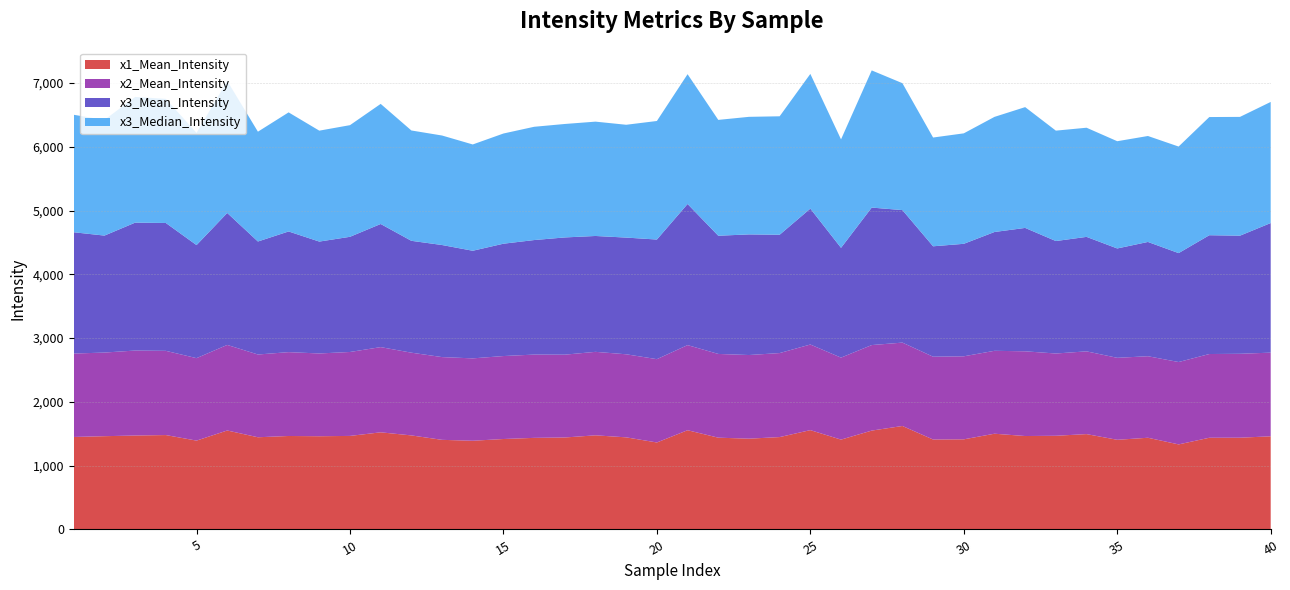

Reading left to right, transcribe all the data shown in this chart.

x1_Mean_Intensity: 1450.4	1462.6	1472.9	1480.3	1393.3	1551.9	1445.7	1465.7	1461.9	1466.8	1523.2	1474.8	1405.2	1391.0	1418.3	1436.3	1442.2	1476.1	1444.3	1363.9	1556.2	1439.3	1423.7	1448.7	1557.6	1408.8	1550.4	1622.5	1410.4	1413.3	1501.2	1465.1	1469.0	1495.3	1406.0	1438.0	1333.8	1438.1	1438.8	1460.7
x2_Mean_Intensity: 1307.8	1311.2	1332.6	1320.5	1292.9	1341.7	1297.6	1314.7	1297.8	1316.1	1336.0	1297.2	1297.5	1291.7	1300.8	1305.7	1298.5	1308.9	1302.5	1306.5	1334.6	1313.0	1311.4	1317.2	1342.3	1285.6	1341.0	1307.2	1298.4	1301.8	1300.1	1328.3	1289.8	1297.5	1285.3	1278.3	1291.5	1312.7	1315.8	1311.9
x3_Mean_Intensity: 1901.7	1834.1	2005.4	2004.5	1772.6	2069.0	1771.8	1892.2	1754.3	1806.0	1930.5	1754.0	1757.3	1687.3	1761.5	1795.8	1838.2	1816.8	1829.7	1875.5	2212.7	1853.4	1891.4	1855.3	2130.7	1721.5	2155.7	2077.9	1731.1	1763.9	1862.8	1934.7	1763.5	1794.9	1714.8	1791.9	1707.9	1862.7	1852.2	2031.9
x3_Median_Intensity: 1842.0	1813.5	1971.0	1946.3	1759.7	2071.0	1721.8	1867.2	1739.3	1750.5	1883.3	1730.0	1717.0	1666.7	1727.8	1776.0	1779.0	1792.8	1769.0	1858.8	2035.0	1816.3	1843.3	1857.3	2112.3	1700.5	2151.0	1989.8	1705.5	1732.0	1805.0	1894.2	1731.0	1711.5	1681.5	1661.3	1670.8	1853.0	1862.3	1899.0